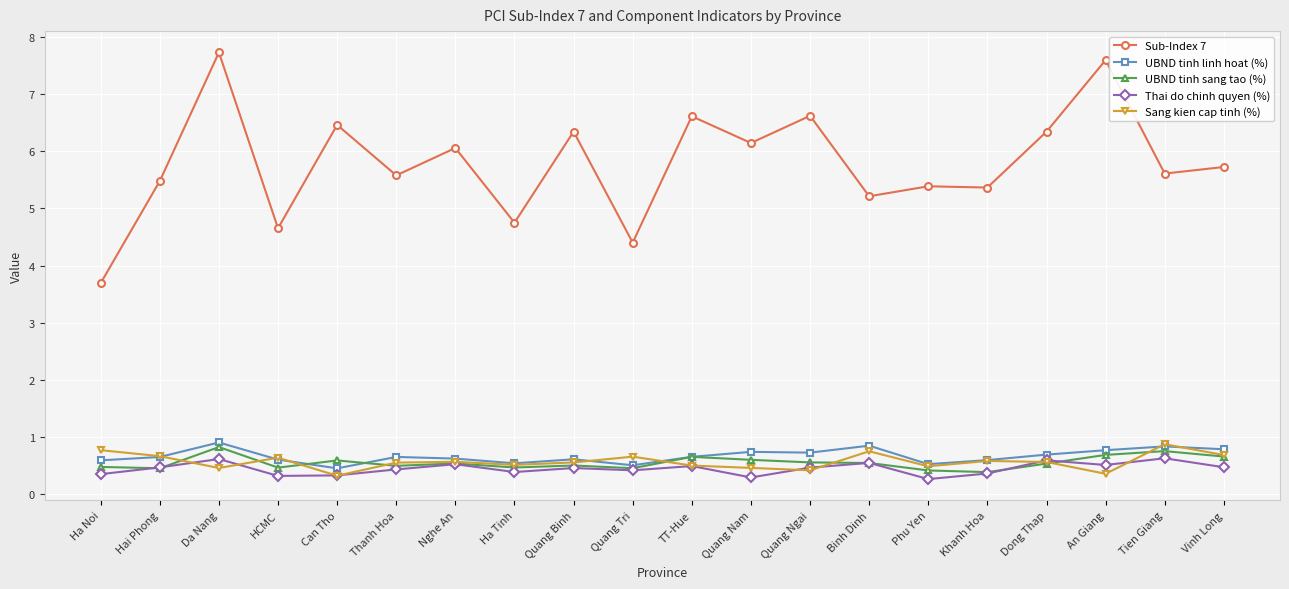

True or false: UBND tinh linh hoat (%) has more than 2 interior local peaks.

True